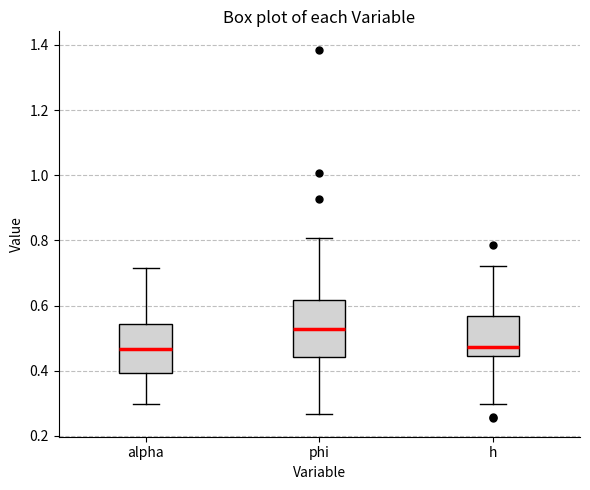

Comparing the boxes themselves (not the whiskers), which one is the tallest?

phi